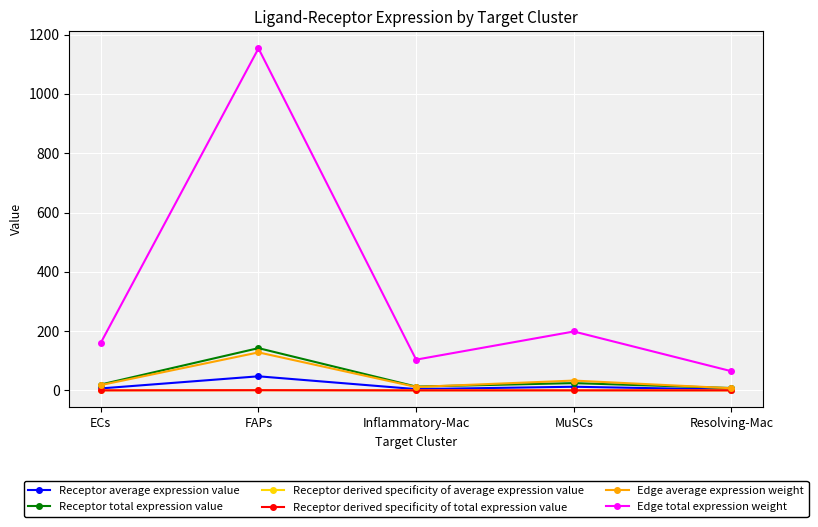

What is the label of the 5th point from the left?

Resolving-Mac